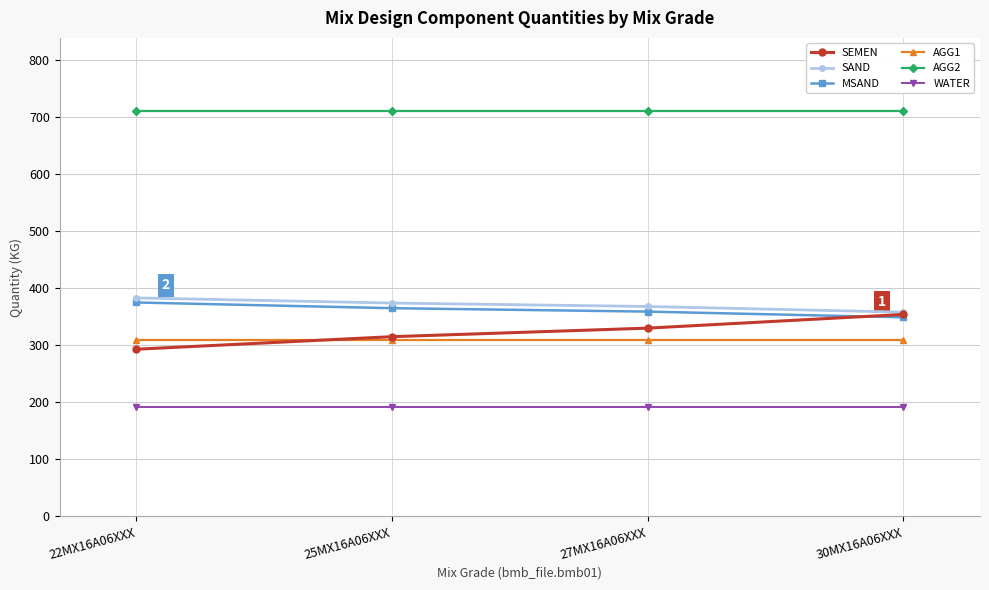

At how many categories does at least one series exceed 650?

4